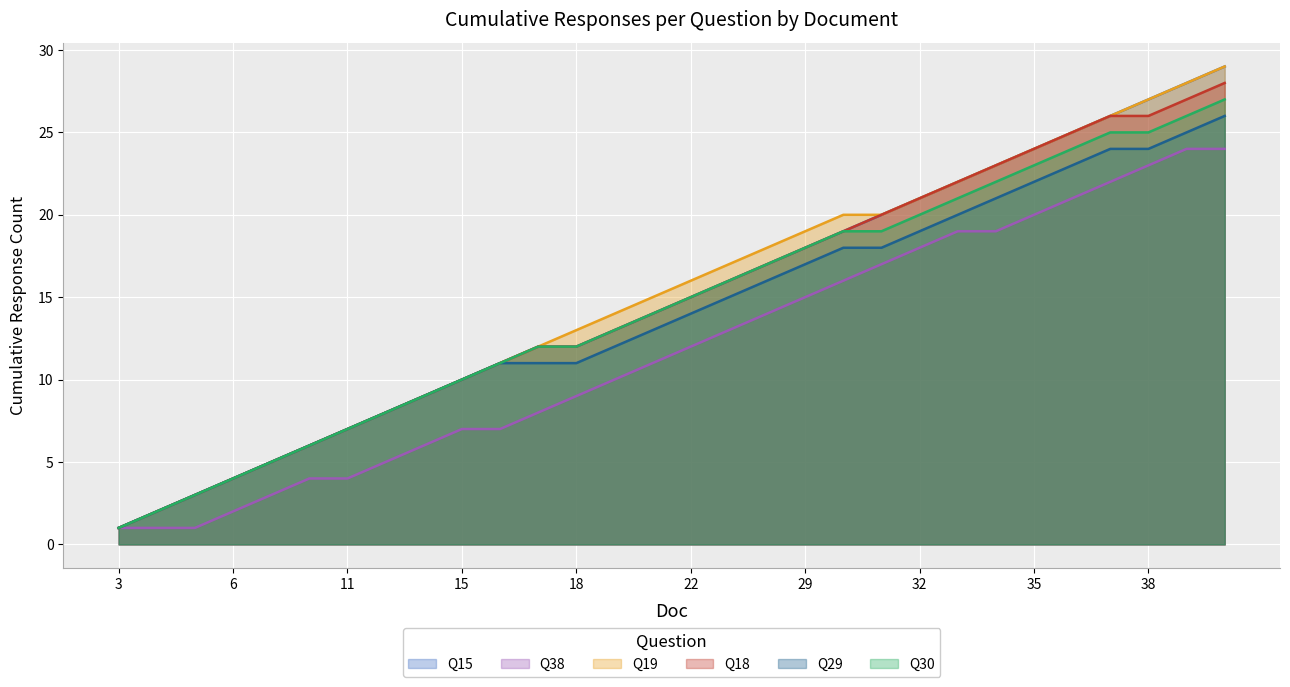

The Q15 series shows 23 at 17. True or false?

False